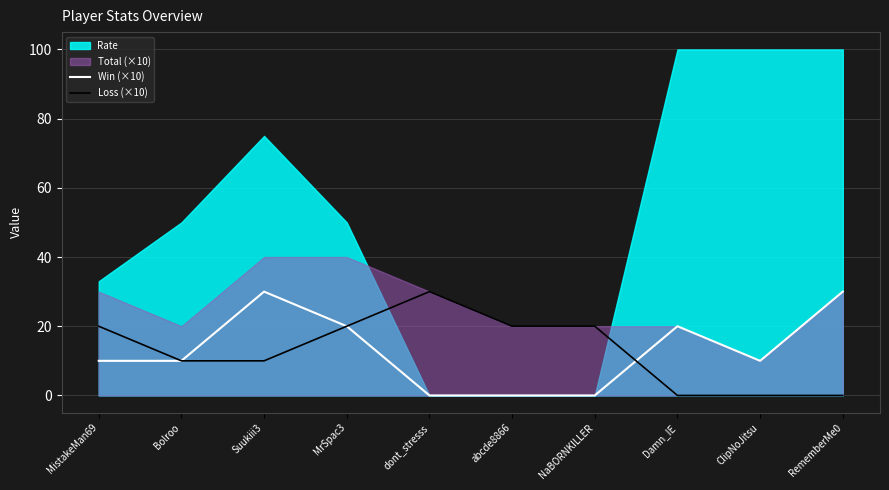

What is the label of the 9th point from the right?

Bolroo